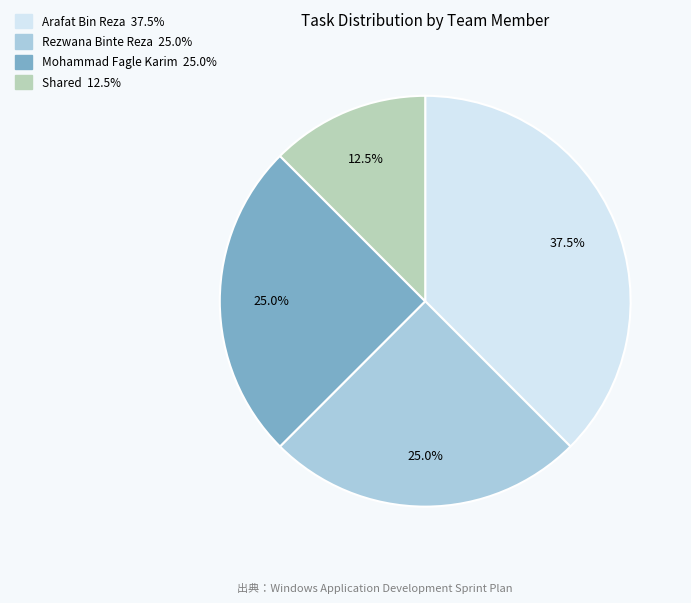

Is there any slice that represents more than half of the pie?

No